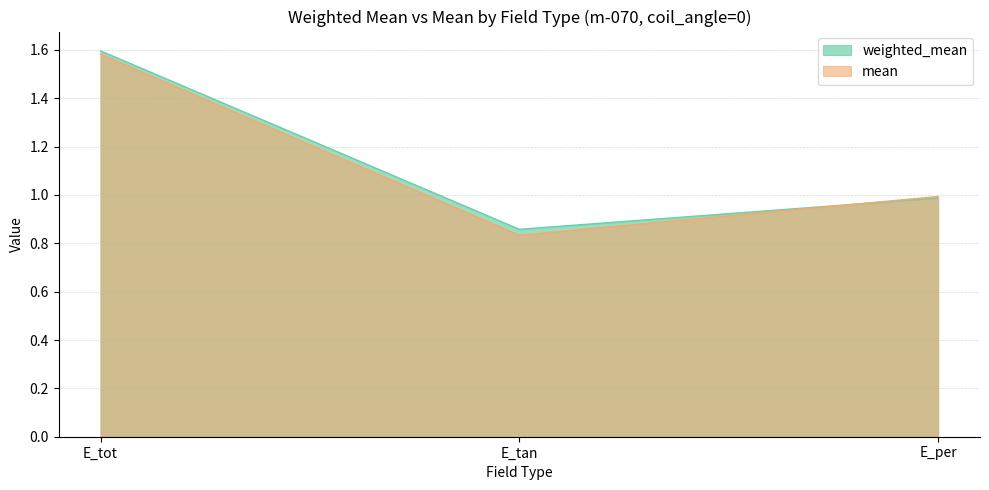

What is the maximum value for mean?

1.6